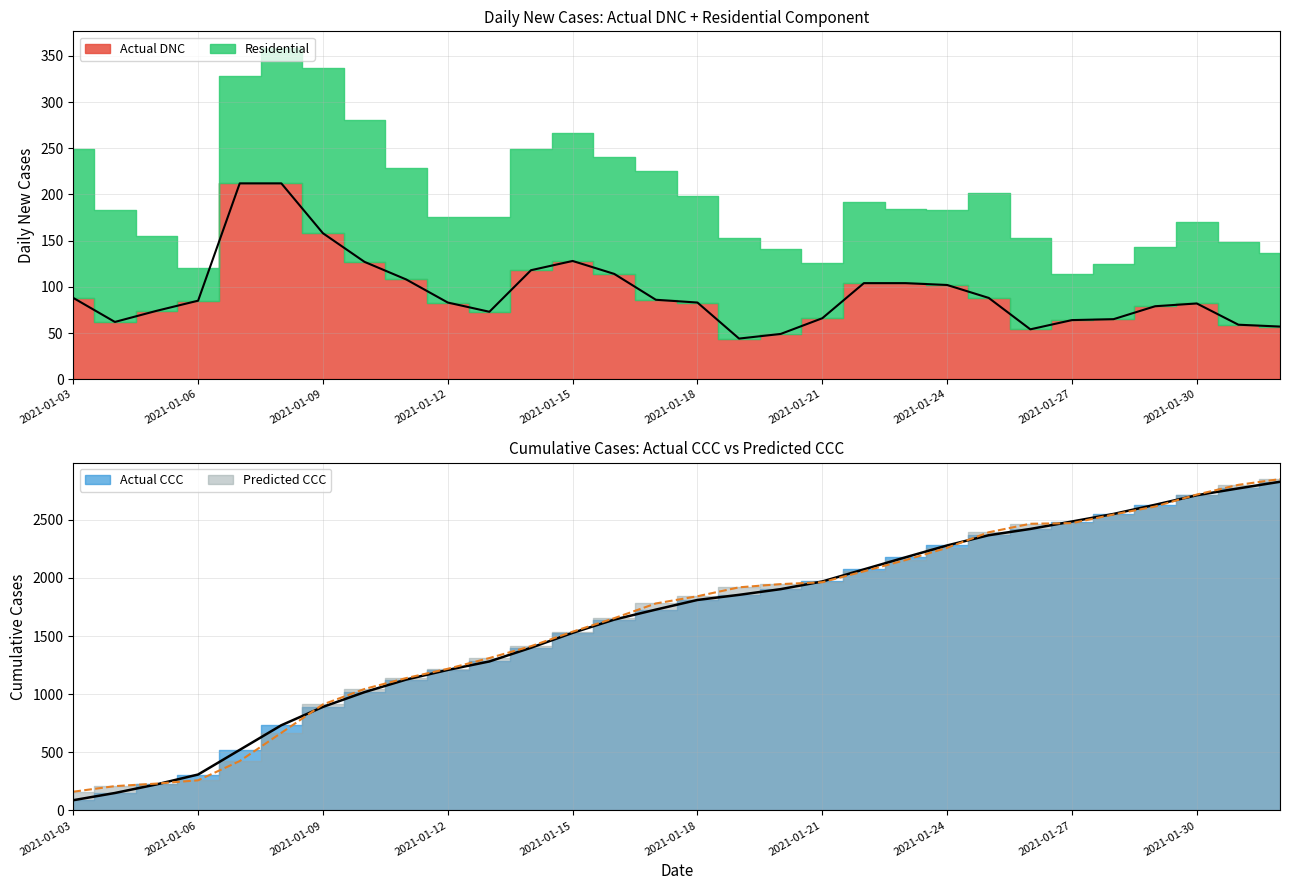

True or false: Predicted CCC has a value of 372.3 at 2021-01-04.

False